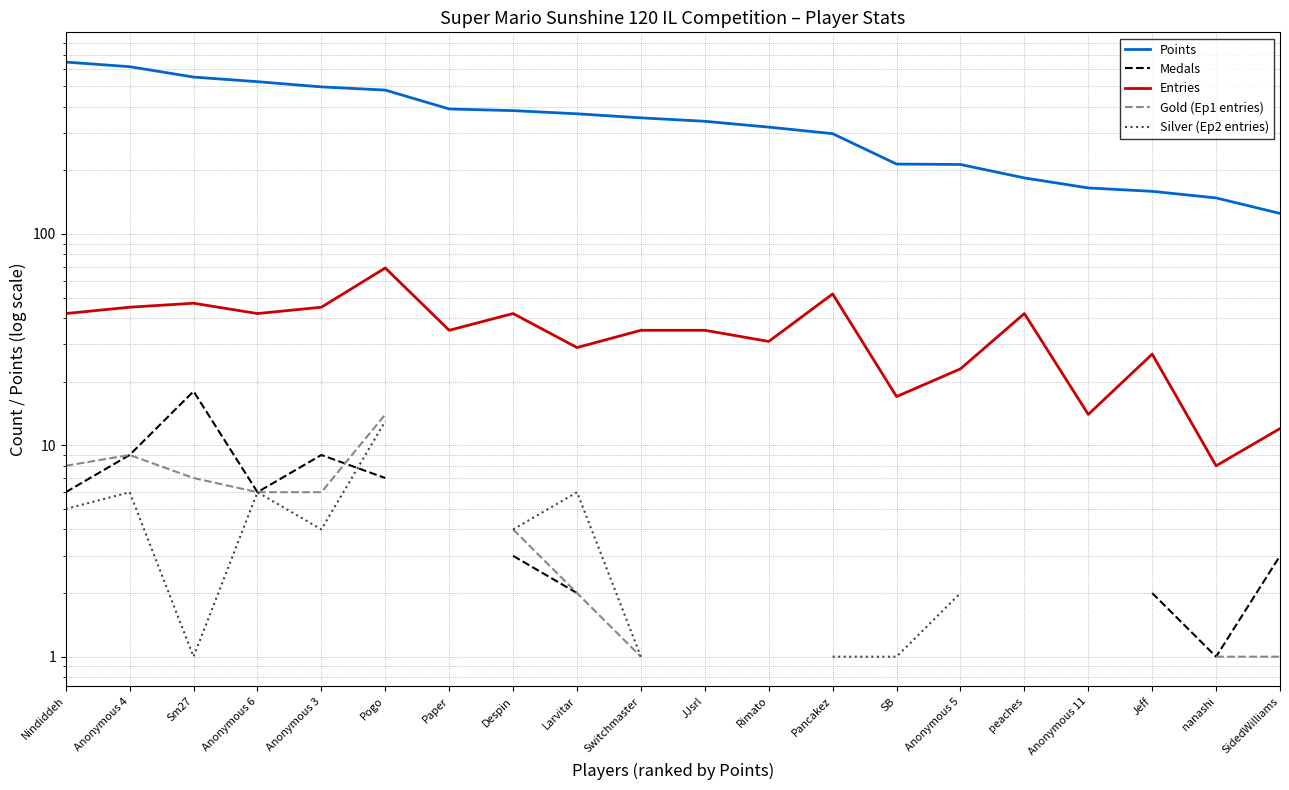

How many lines are shown in the chart?

5